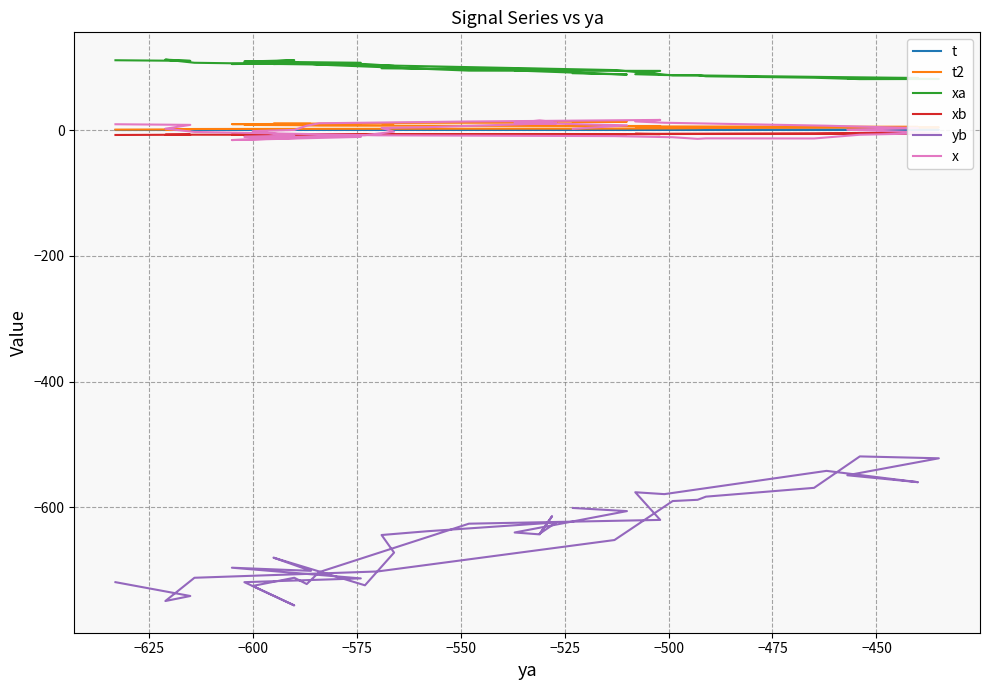

Reading left to right, what are all the values shown in this chart?

t: 0.1	0.1	0.1	0.2	0.2	0.2	0.3	0.3	0.3	0.4	0.4	0.4	0.5	0.5	0.5	0.6	0.6	0.6	0.7	0.7	0.7	0.8	0.8	0.8	0.9	0.9	0.9	1.0	1.0	1.0	1.1	1.1	1.1	1.2	1.2	1.2	1.3	1.3	1.4	1.4
t2: 0.7	1.0	1.4	1.7	2.0	2.4	2.7	3.0	3.4	3.7	4.0	4.4	4.7	5.0	5.4	5.7	6.1	6.4	6.7	7.1	7.4	7.8	8.1	8.4	8.8	9.1	9.4	9.8	10.1	10.4	10.8	11.1	11.5	11.8	12.1	12.5	12.8	13.1	13.5	13.8
xa: 111.0	110.0	112.0	107.0	103.0	95.4	87.0	87.3	85.5	83.2	81.0	81.2	82.5	82.8	84.4	87.5	88.8	94.1	94.5	104.0	106.0	107.0	108.0	111.0	109.0	107.0	105.0	106.0	105.0	105.0	102.0	98.2	97.5	97.0	95.9	95.3	94.6	94.7	88.3	90.4
xb: -7.8	-7.4	-7.5	-7.4	-7.5	-6.7	-6.0	-6.0	-6.0	-6.0	-5.3	-5.4	-5.6	-6.0	-5.5	-6.3	-6.0	-6.5	-6.6	-7.0	-7.5	-7.7	-7.9	-8.0	-7.8	-7.4	-7.0	-7.5	-7.4	-7.5	-7.4	-6.6	-6.6	-6.4	-6.8	-6.7	-7.0	-7.0	-6.4	-6.5
yb: -719.0	-741.0	-749.0	-712.0	-702.0	-652.0	-590.0	-588.0	-583.0	-569.0	-519.0	-522.0	-549.0	-560.0	-542.0	-579.0	-576.0	-620.0	-626.0	-703.0	-722.0	-712.0	-725.0	-756.0	-719.0	-713.0	-696.0	-701.0	-680.0	-724.0	-672.0	-644.0	-638.0	-624.0	-642.0	-614.0	-643.0	-640.0	-606.0	-601.0
x: 9.2	8.2	2.2	-3.0	-8.4	-9.7	-11.4	-14.0	-13.2	-13.4	-7.4	-4.7	0.4	3.1	6.9	11.6	13.7	16.1	13.6	10.8	6.9	0.1	-1.8	-9.3	-10.8	-10.9	-15.9	-11.9	-12.1	-8.2	-2.6	3.4	4.6	10.9	12.0	13.3	15.2	11.7	7.5	1.9